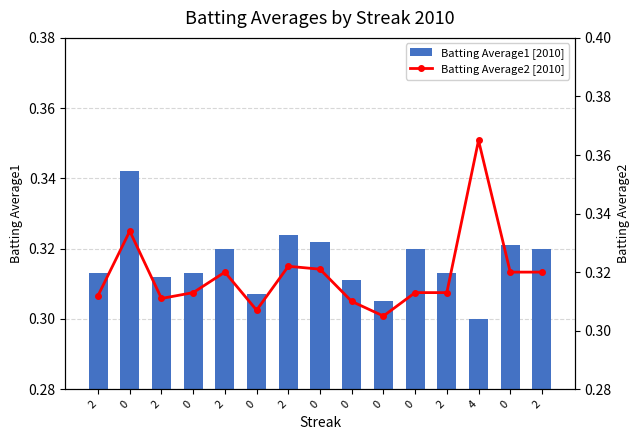

Reading left to right, transcribe all the data shown in this chart.

Batting Average1 [2010]: 0.3	0.3	0.3	0.3	0.3	0.3	0.3	0.3	0.3	0.3	0.3	0.3	0.3	0.3	0.3
Batting Average2 [2010]: 0.3	0.3	0.3	0.3	0.3	0.3	0.3	0.3	0.3	0.3	0.3	0.3	0.4	0.3	0.3